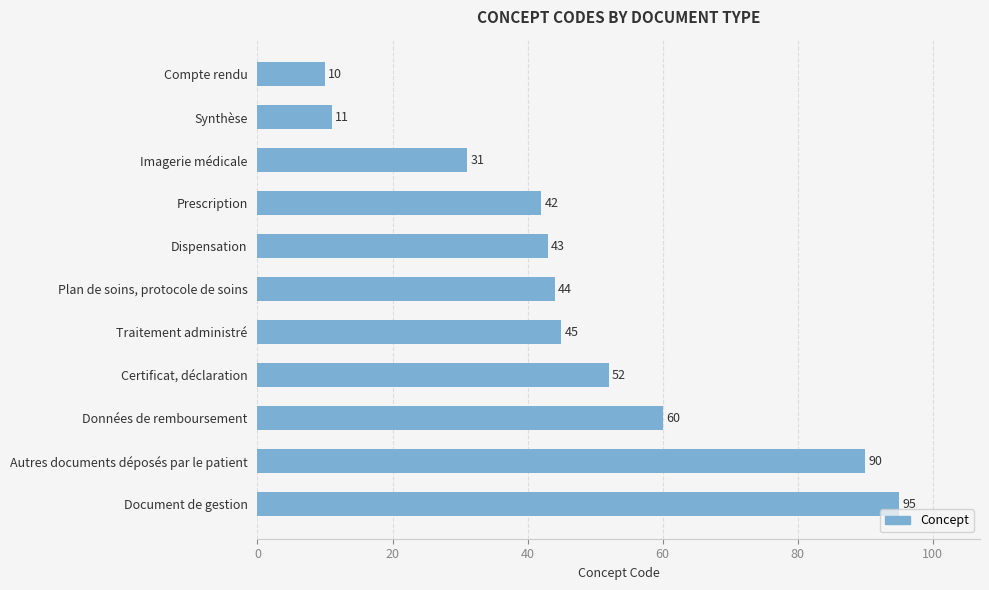

What is the minimum value shown in the chart?

10